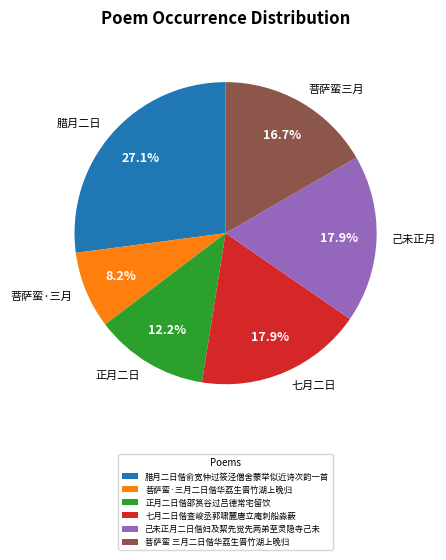

How many segments does this pie chart have?

6